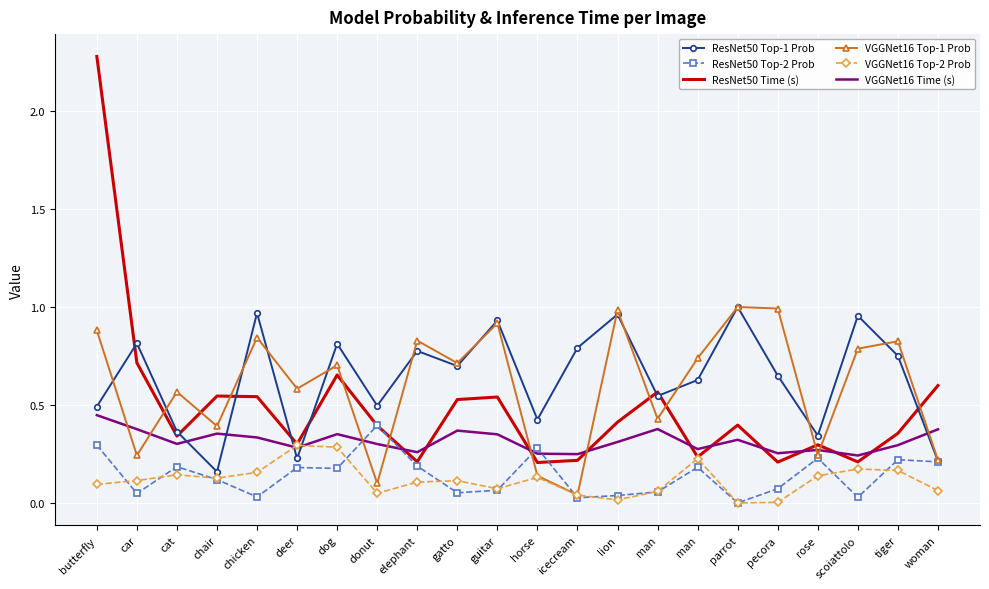

What are all the series names shown in the legend?

ResNet50 Top-1 Prob, ResNet50 Top-2 Prob, ResNet50 Time (s), VGGNet16 Top-1 Prob, VGGNet16 Top-2 Prob, VGGNet16 Time (s)